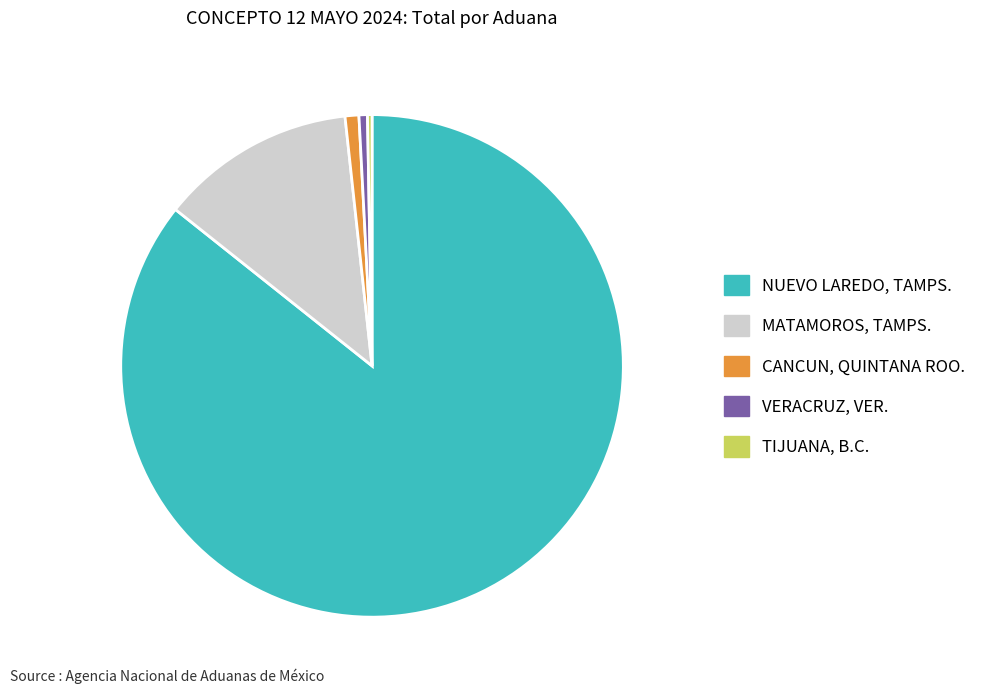

Which category has the biggest portion of the pie?

NUEVO LAREDO, TAMPS.